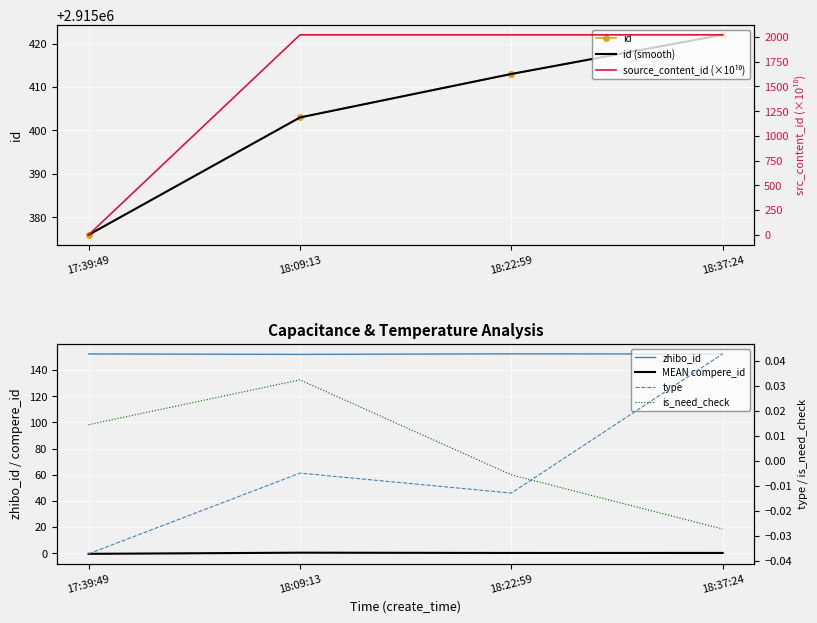

What is the difference between the maximum and minimum values in the source_content_id series?

2022.1